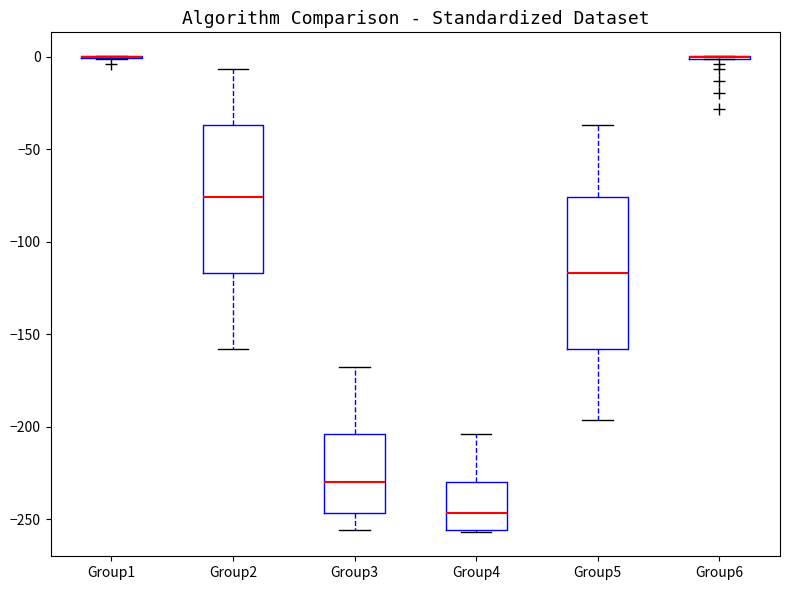

Reading left to right, read every box against the y-axis: the position of its median line, the range the box covers, and the ends of its whiskers. The values are not printed on the chart, so give them approximately, as read against the axis.

Group1: box collapsed to a line at 0, whiskers 0 to 0
Group2: median -75, box -115 to -35, whiskers -160 to -5
Group3: median -230, box -245 to -205, whiskers -255 to -170
Group4: median -245, box -255 to -230, whiskers -255 to -205
Group5: median -115, box -160 to -75, whiskers -195 to -35
Group6: box collapsed to a line at 0, whiskers 0 to 0